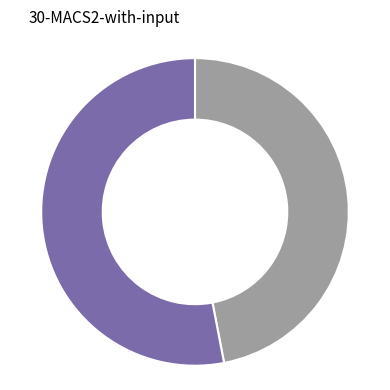

Is there a majority slice in this chart?

Yes